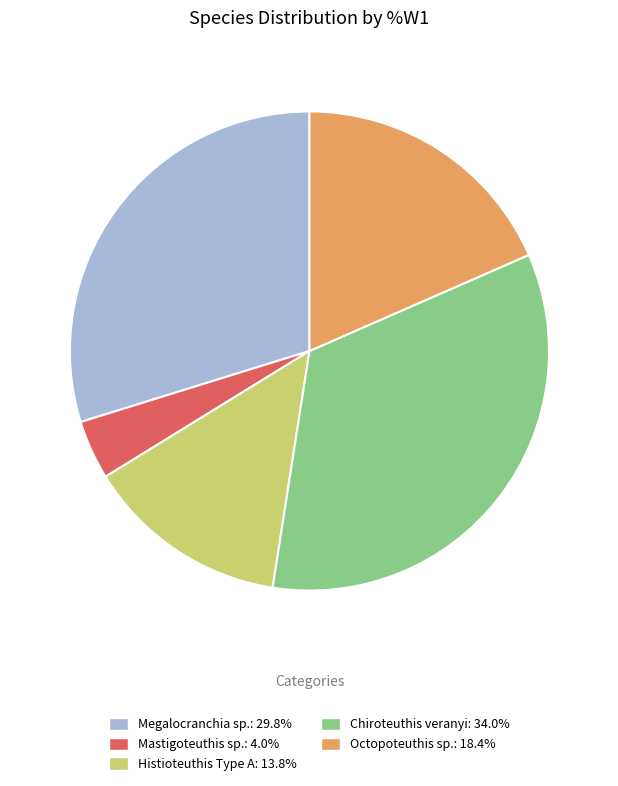

Do Megalocranchia sp. and Histioteuthis Type A together represent more than half of the pie?

No